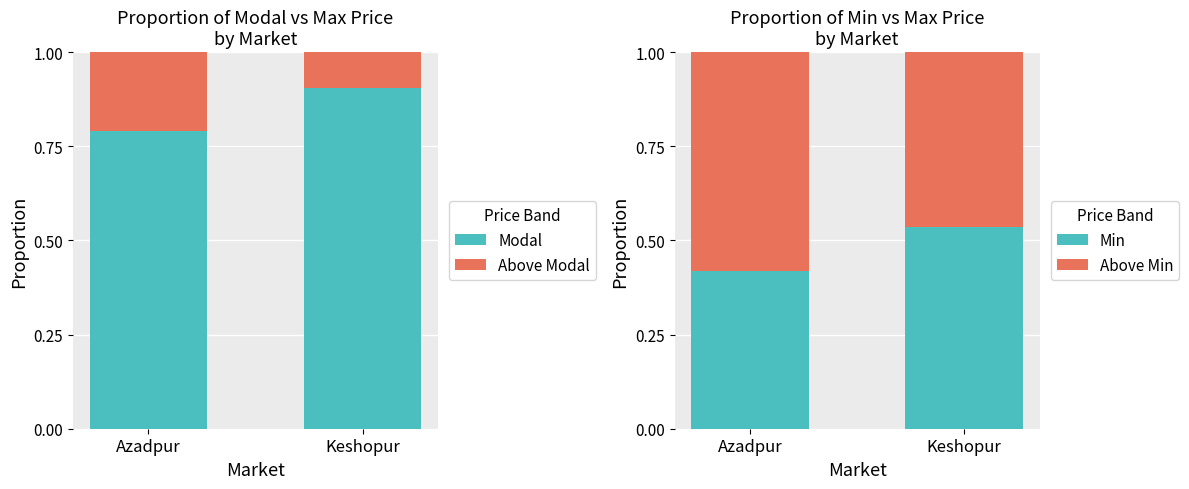

What is the difference between the highest and lowest values at Azadpur?

0.6